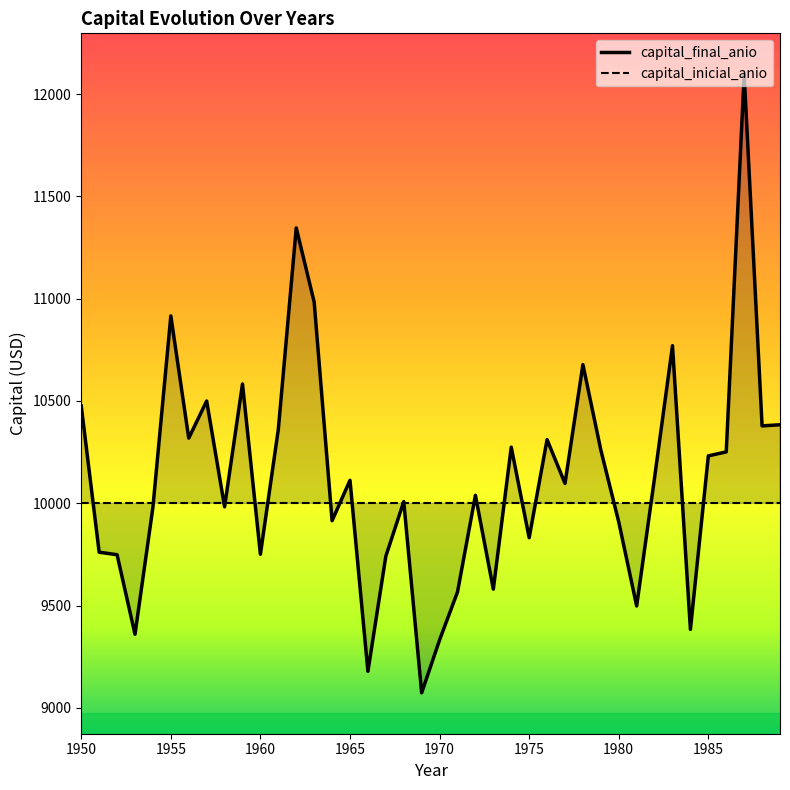

What is the sum of all values?

405095.2